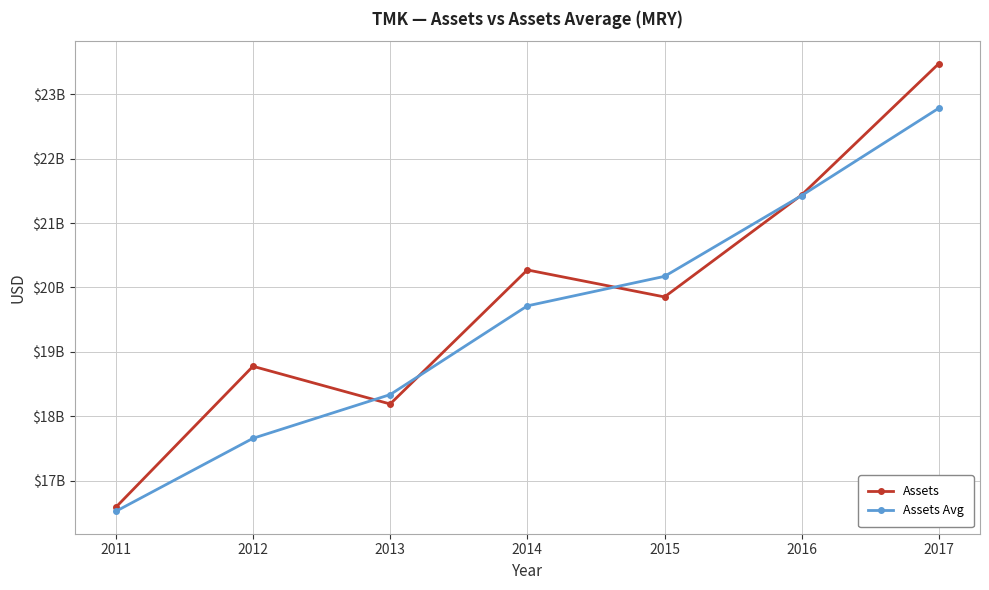

Is this an area chart (filled region under the line)?

No